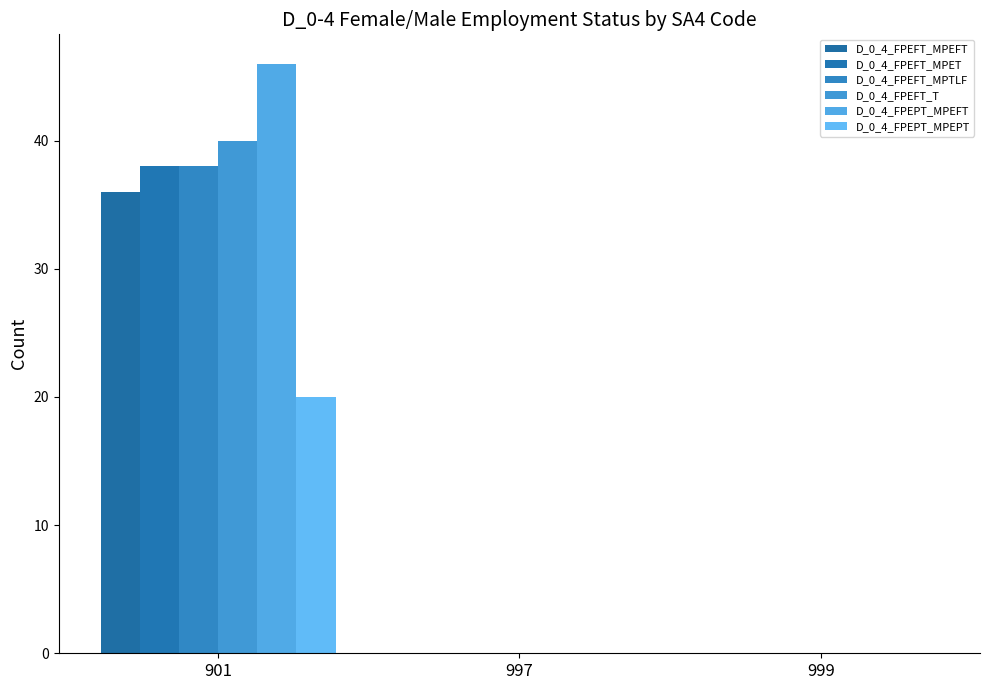

Between 997 and 999, which is larger?

997